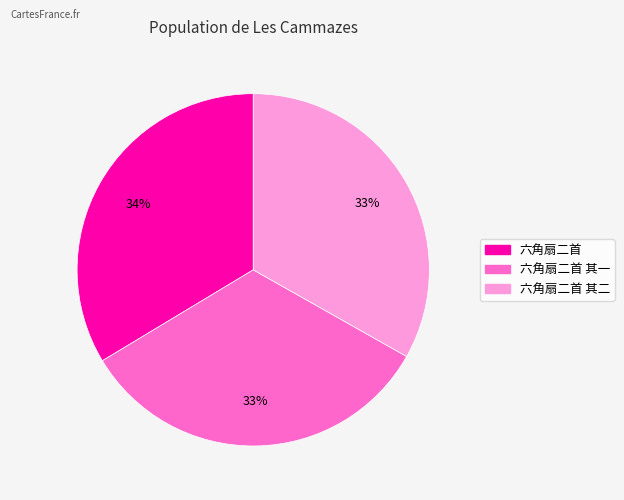

How many slices are in this pie chart?

3